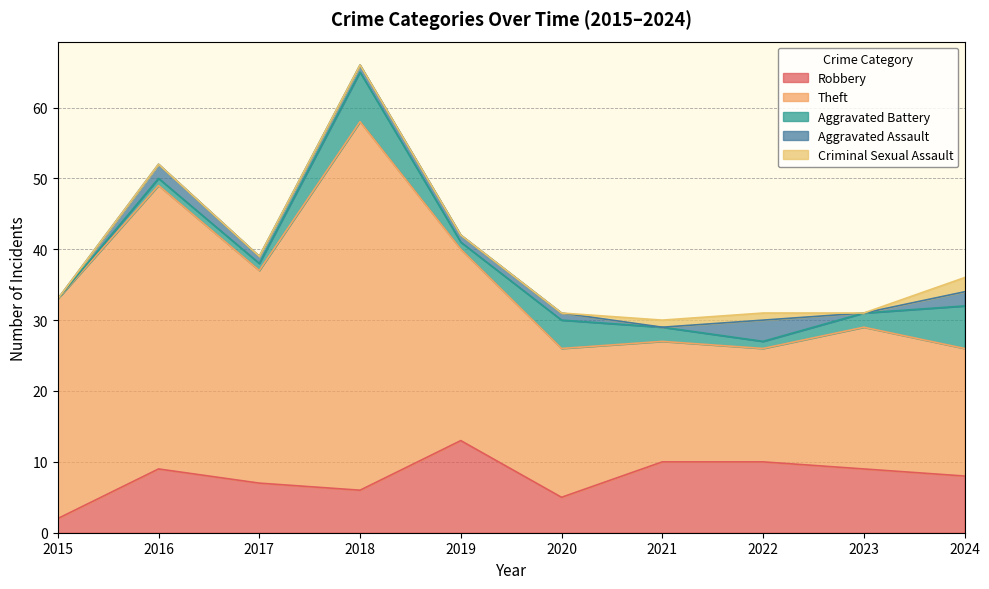

Which series changed the most between 2016 and 2022?

Theft